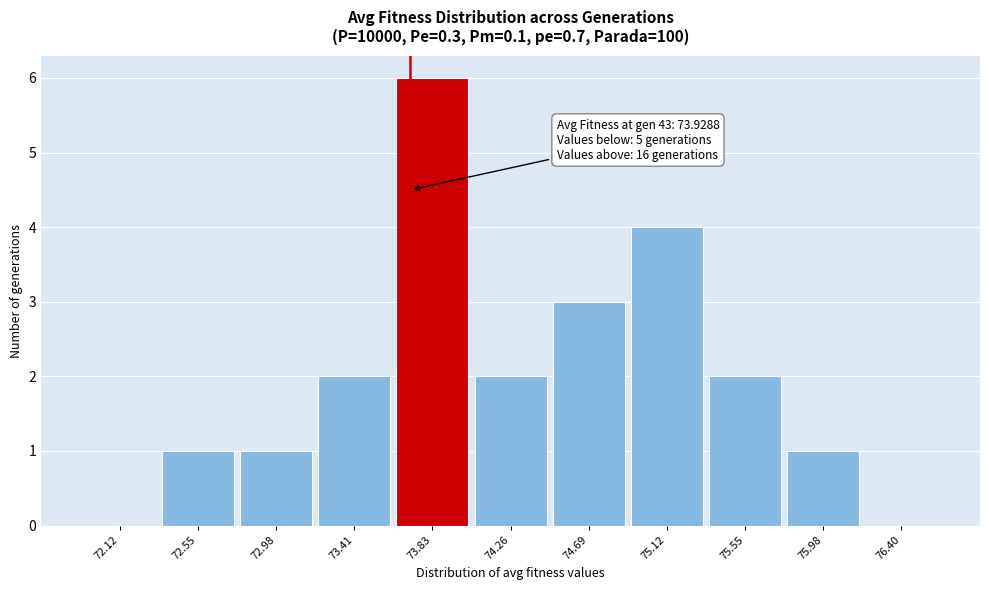

Reading left to right, what are all the values shown in this chart?

72.12=0	72.55=1	72.98=1	73.41=2	73.83=6	74.26=2	74.69=3	75.12=4	75.55=2	75.98=1	76.40=0